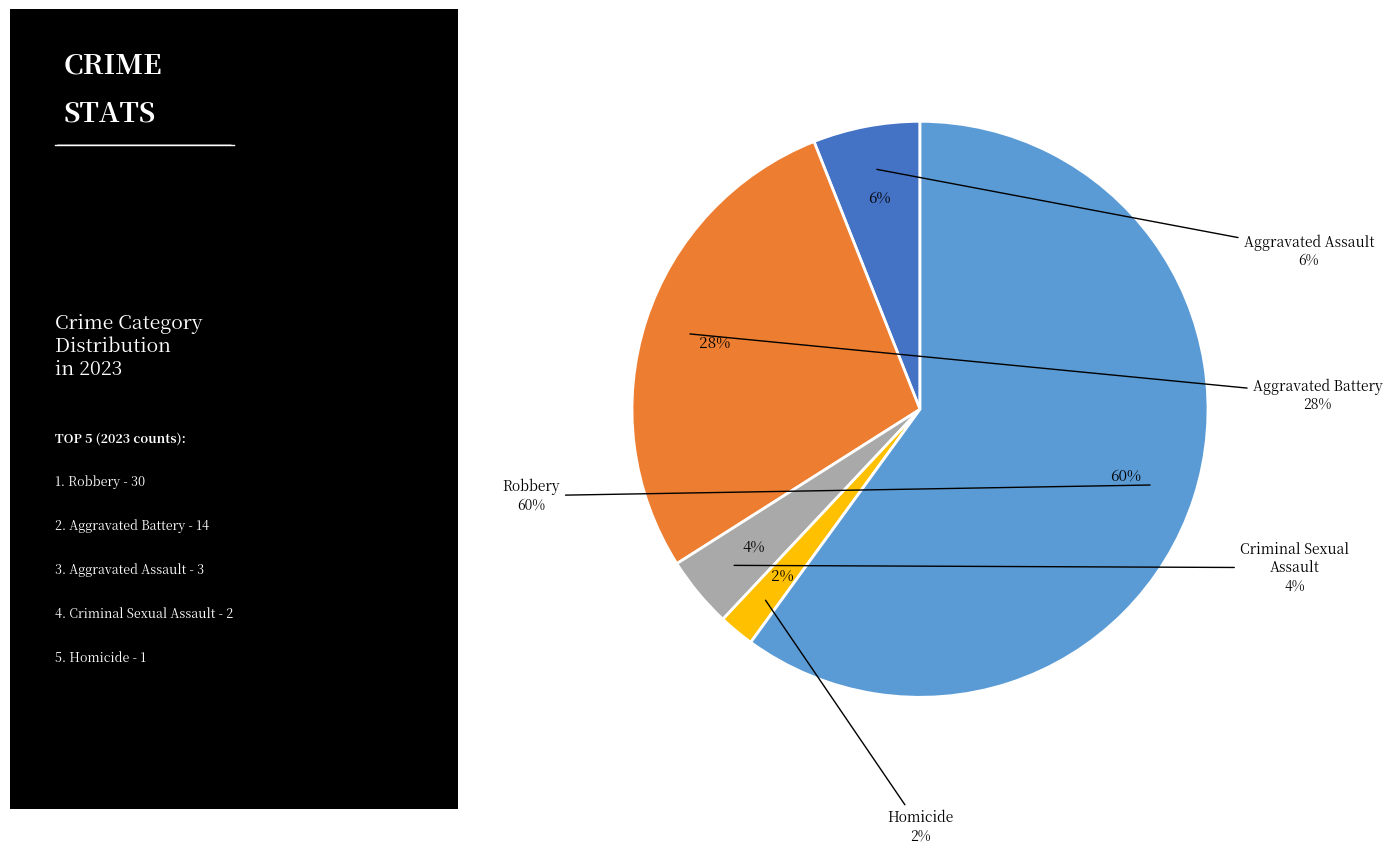

How many segments does this pie chart have?

5